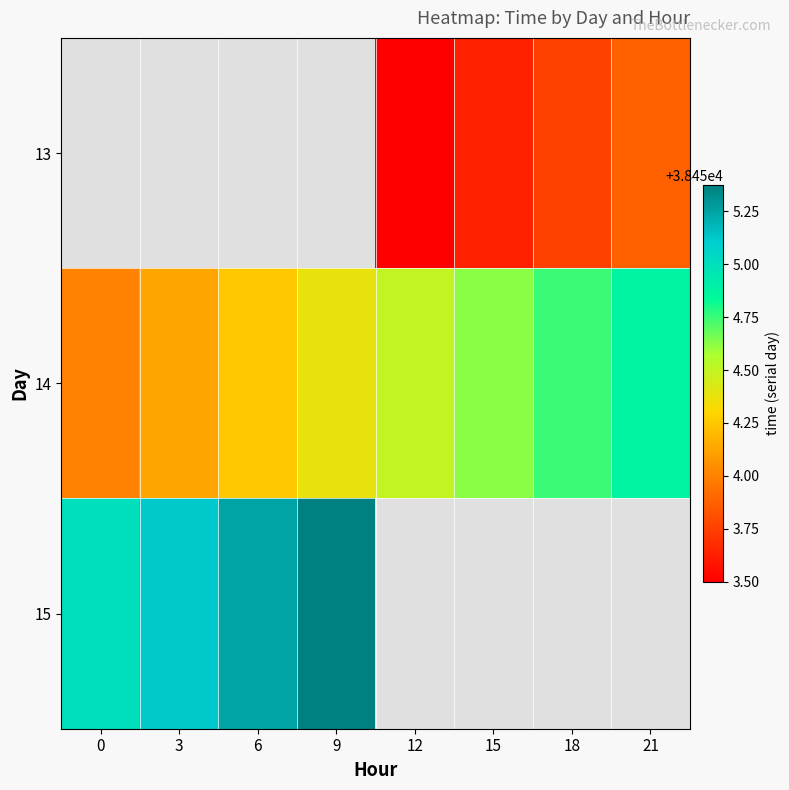

What is the greatest value displayed?

38455.4